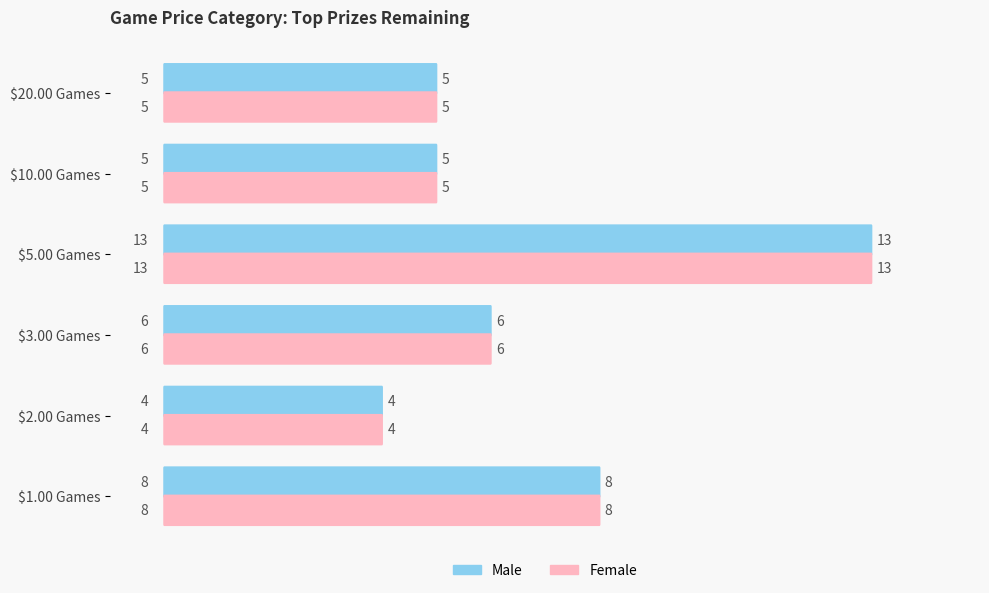

What is the sum of all Male values?

41